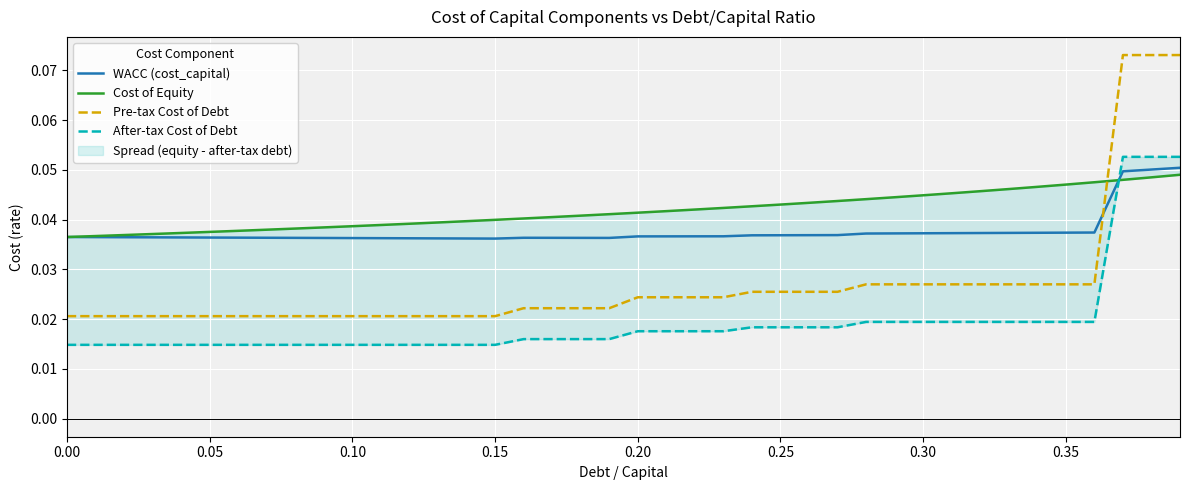

How many intersections are there between WACC (cost_capital) and Pre-tax Cost of Debt?

1